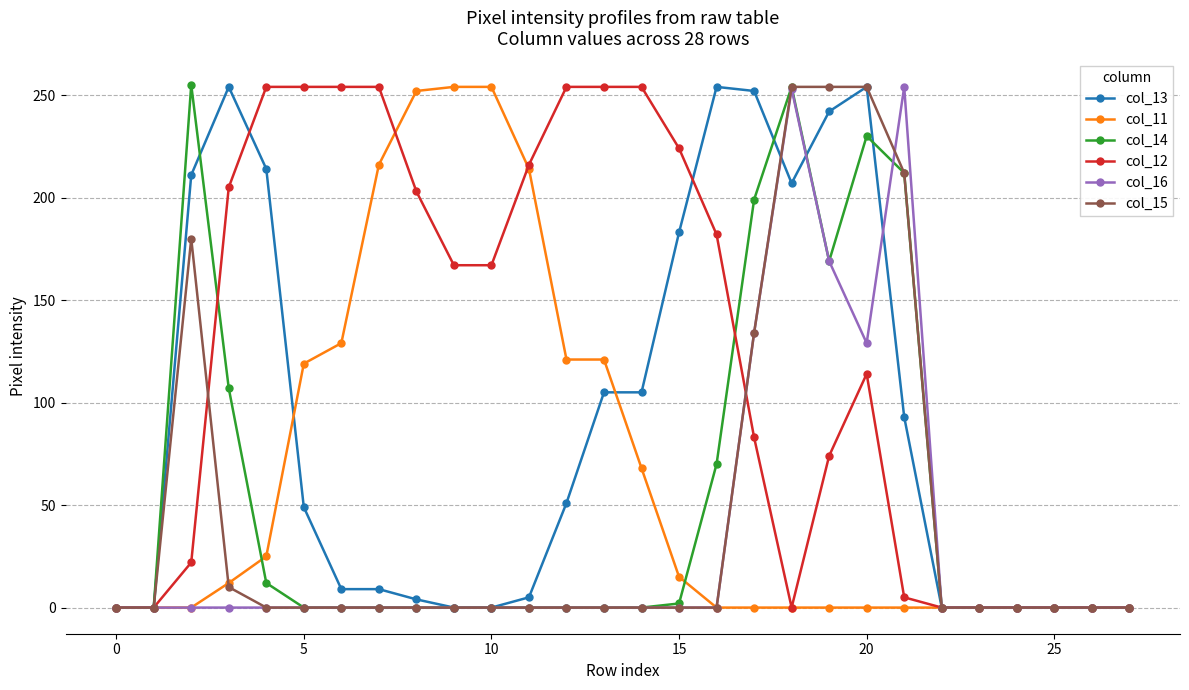

Which series has the largest total across all categories?

col_12